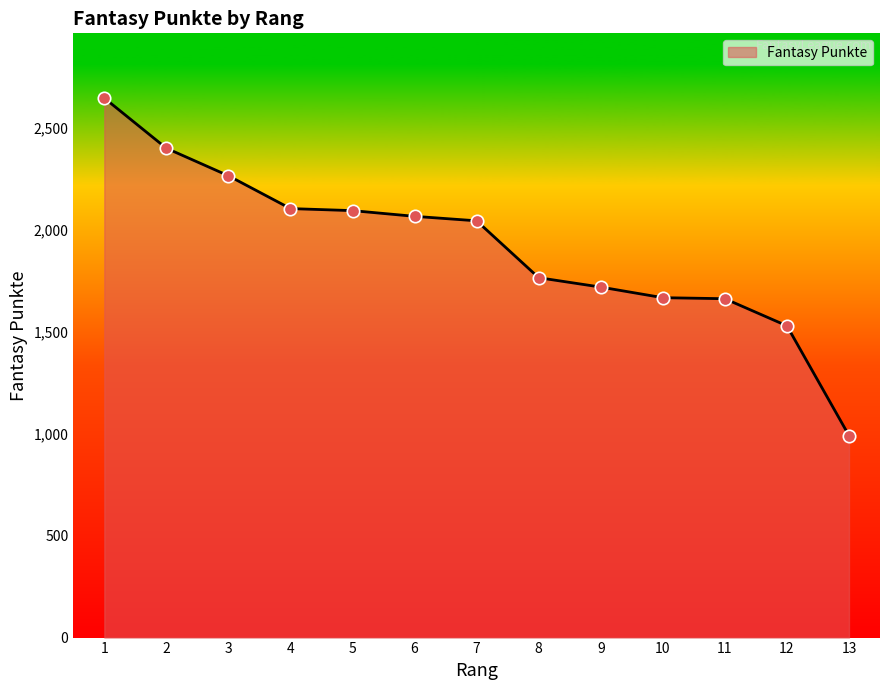

What is the ratio of the value at 9 to the value at 10?

1.0